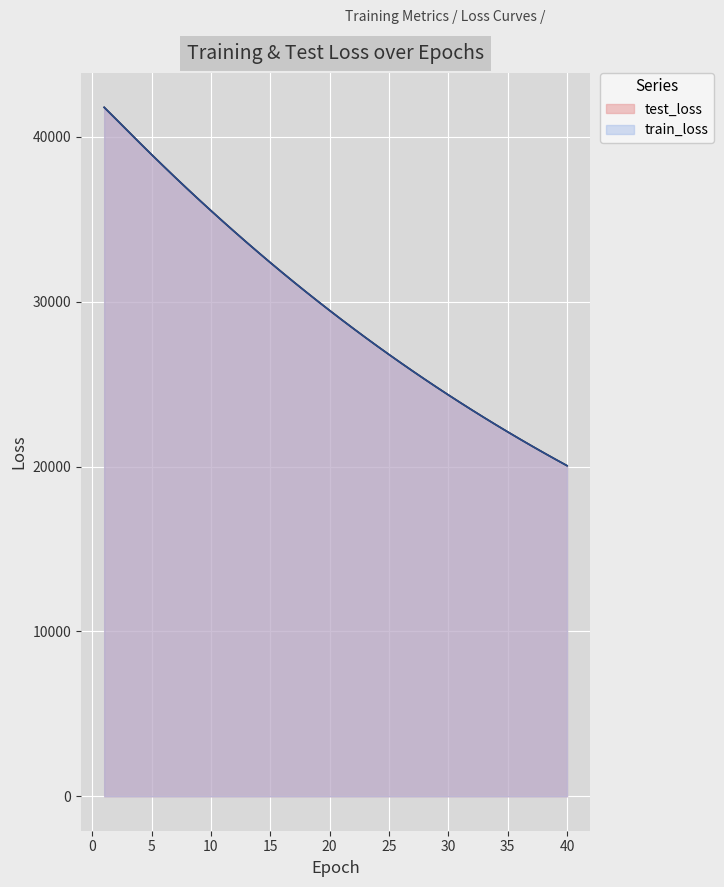

At which label is test_loss closest to 30923?

17